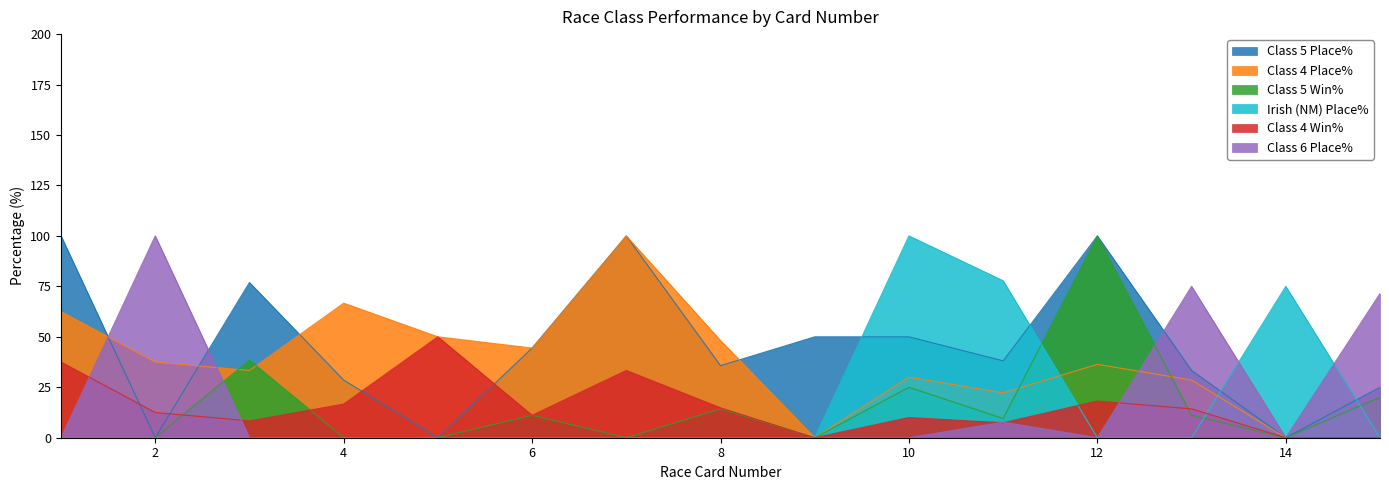

How many positive values does the Class 4 Place% series have?

12